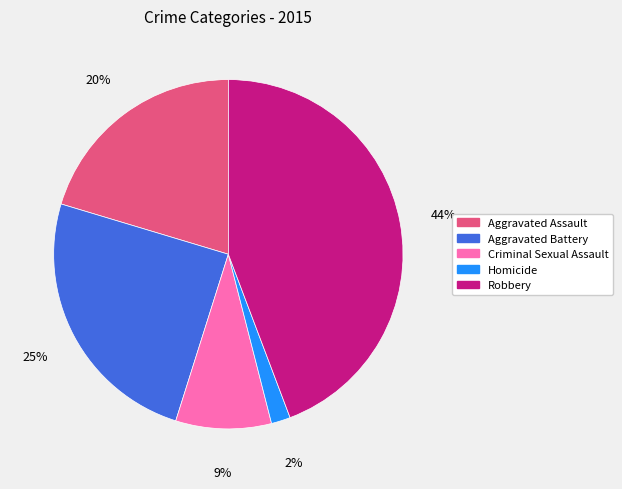

Which slice is the smallest?

Homicide